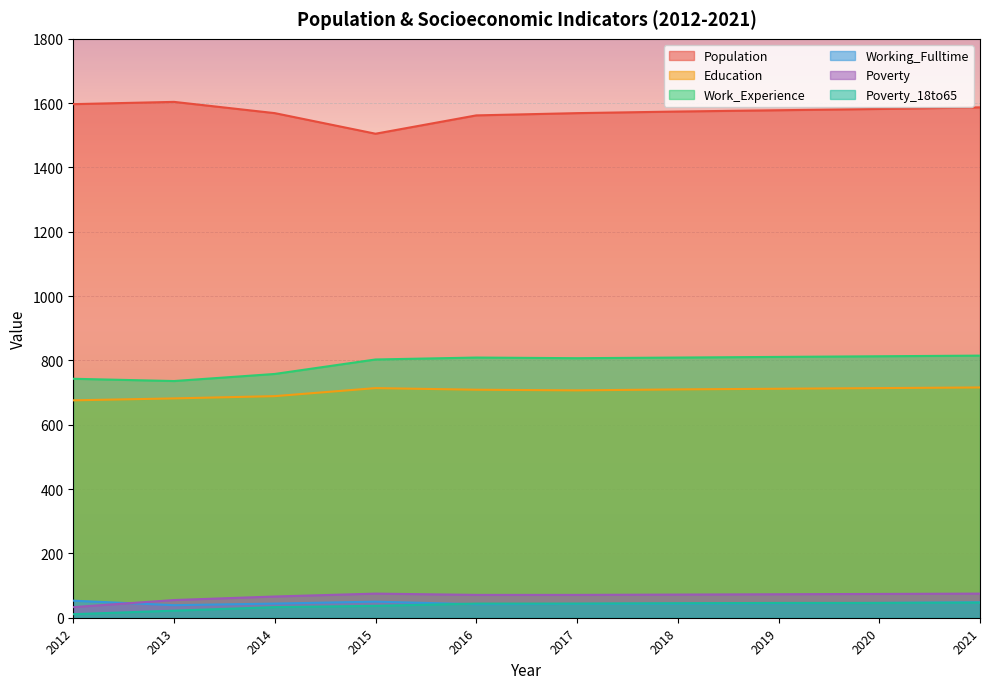

True or false: Education and Poverty intersect in this chart.

False